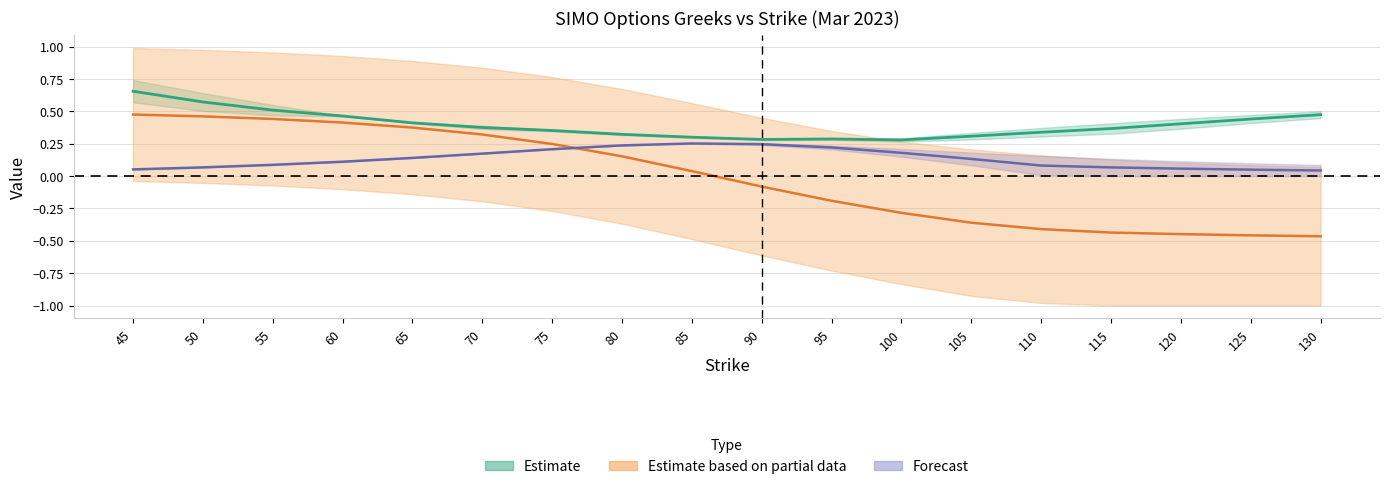

At which category does vega_call reach its first local peak?

85